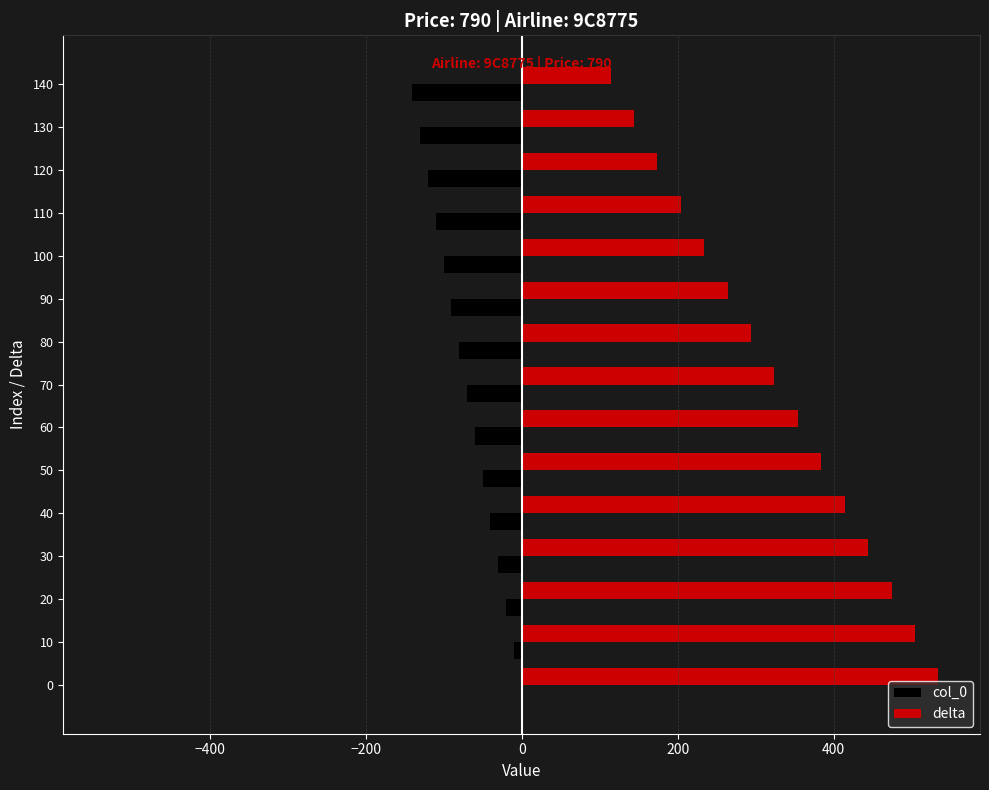

What is the maximum value shown in the chart?

534